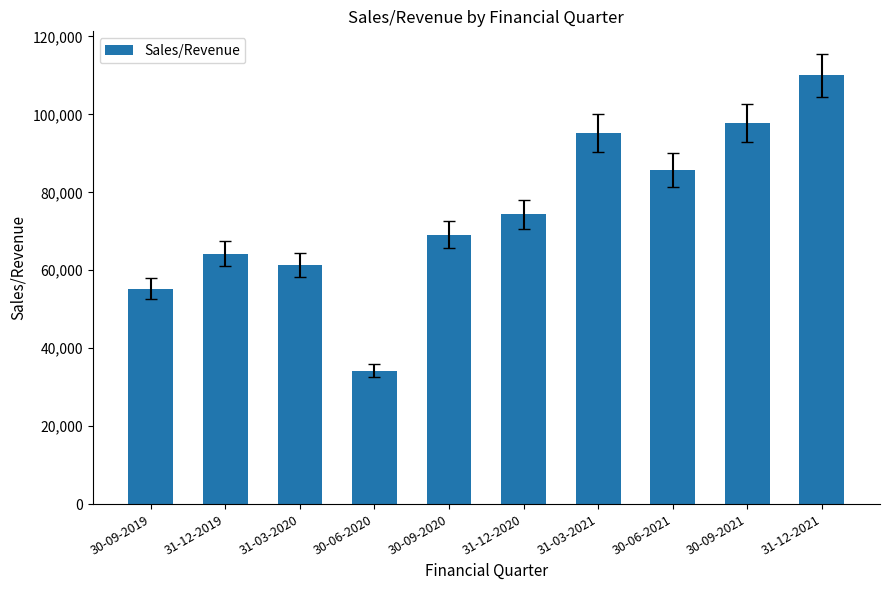

Rank the categories by value from highest to lowest.

31-12-2021, 30-09-2021, 31-03-2021, 30-06-2021, 31-12-2020, 30-09-2020, 31-12-2019, 31-03-2020, 30-09-2019, 30-06-2020